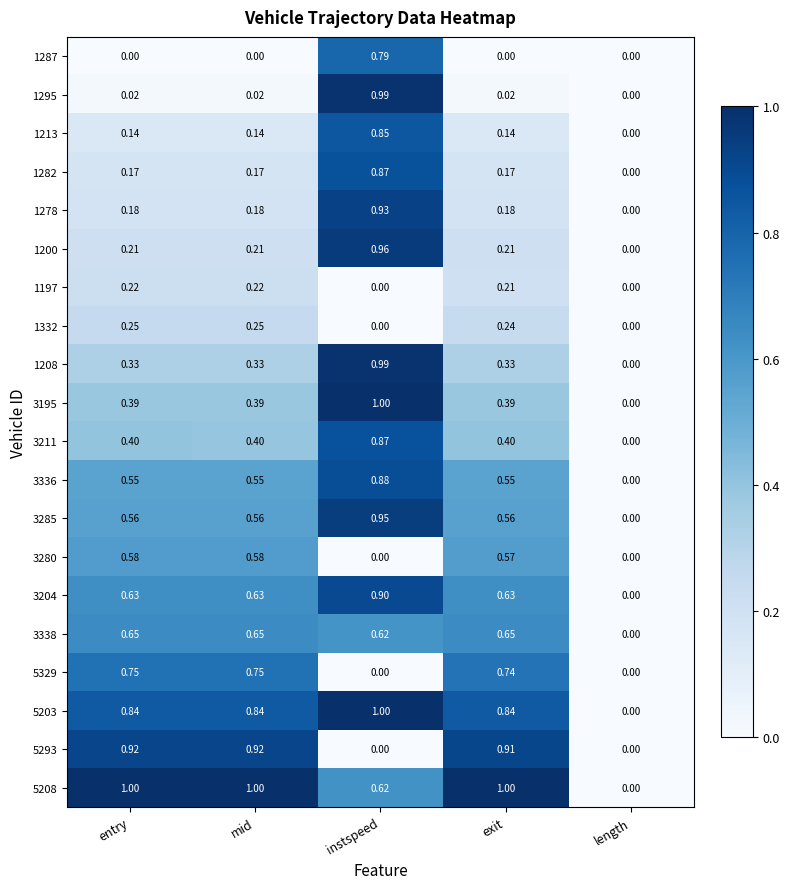

At which category is the sum across all series the highest?

instspeed